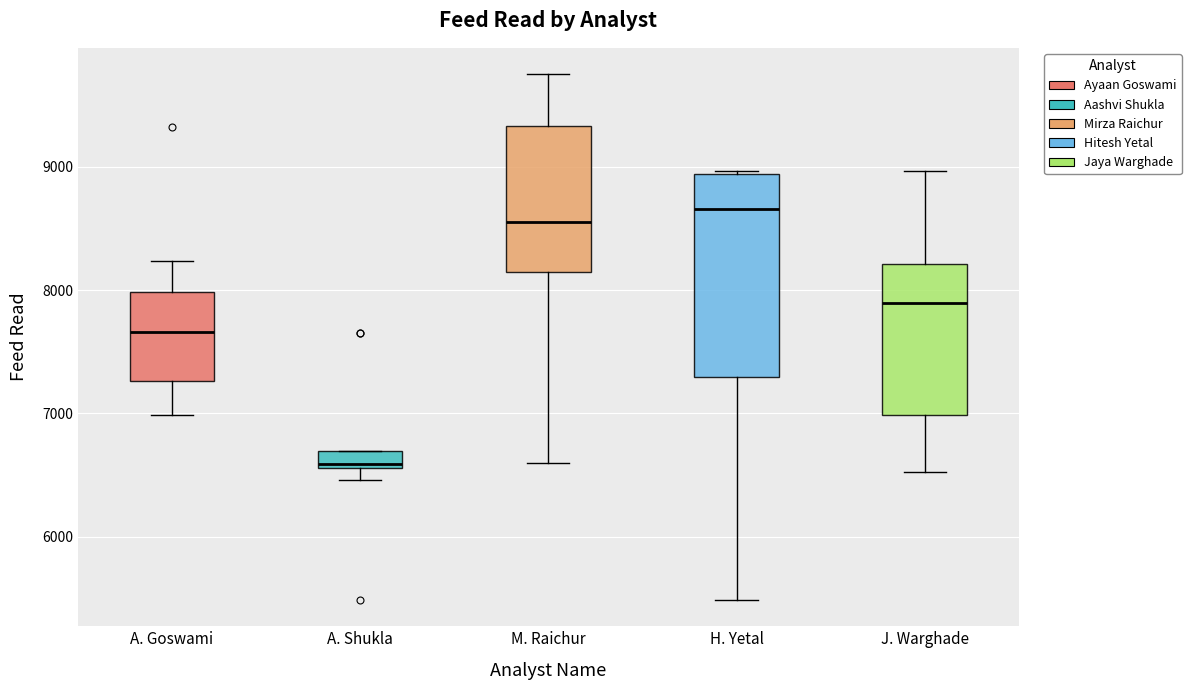

Which box is the tallest, from its lower edge to its upper edge?

H. Yetal